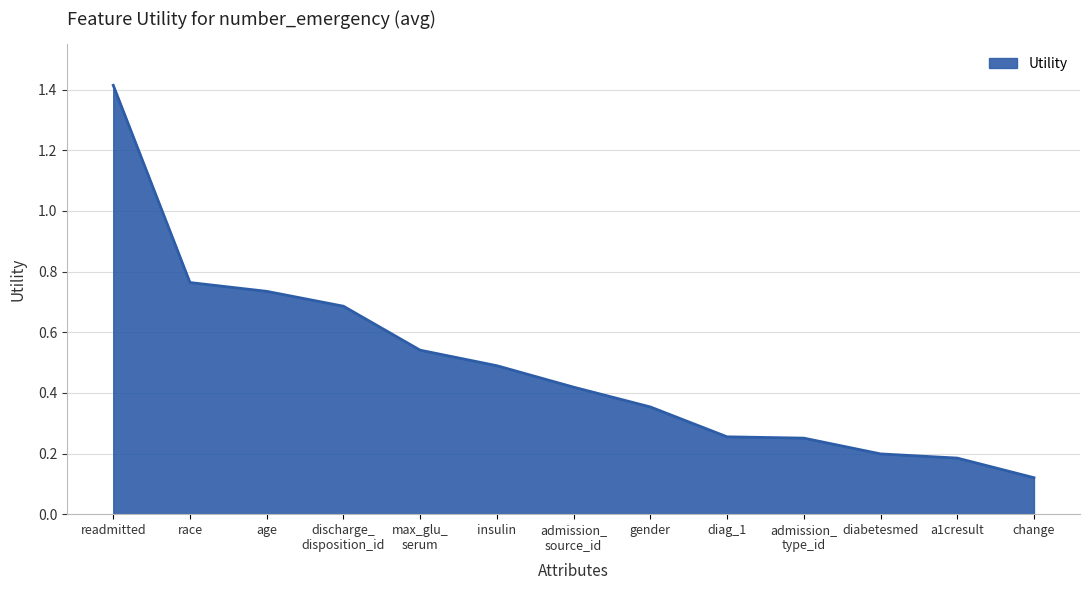

The chart shows a value of 0.2 at a1cresult. True or false?

True